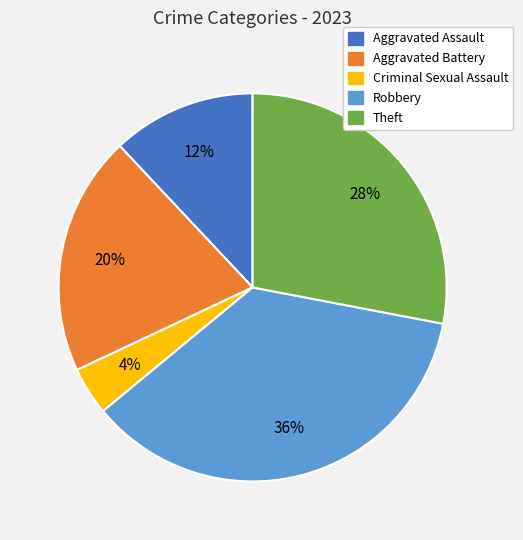

To the nearest percent, what is the difference between the largest and smallest slice percentages?

32%